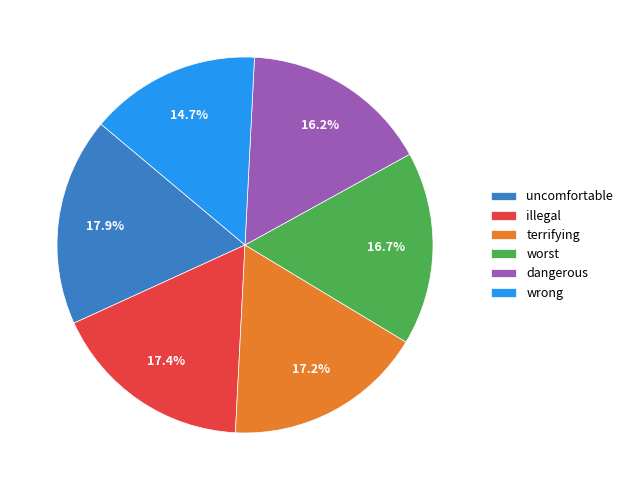

Does uncomfortable account for over 50% of the chart?

No